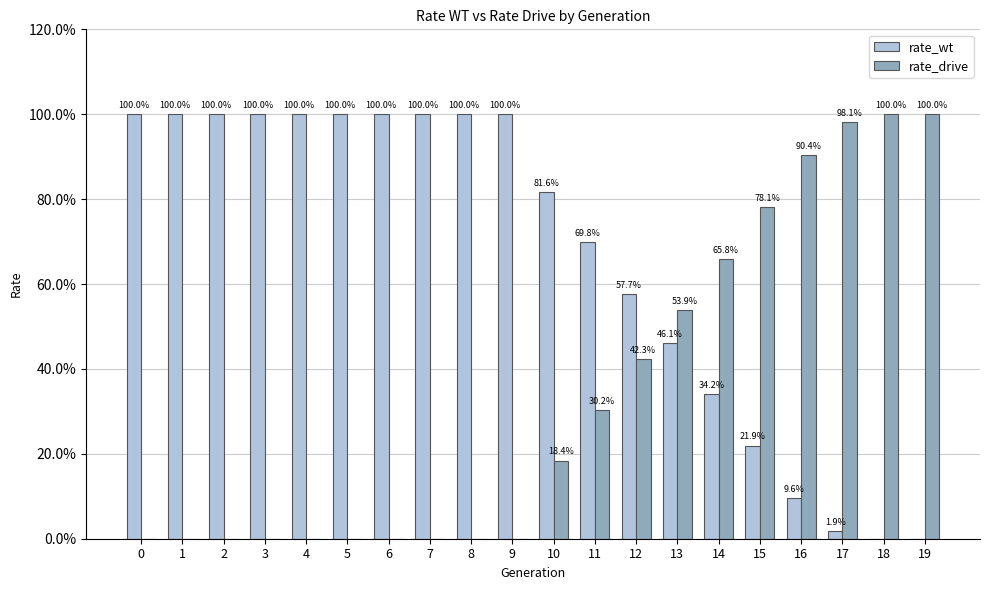

Reading right to left, list all the values displayed in this chart.

rate_wt: 19=0.0	18=0.0	17=0.0	16=0.1	15=0.2	14=0.3	13=0.5	12=0.6	11=0.7	10=0.8	9=1.0	8=1.0	7=1.0	6=1.0	5=1.0	4=1.0	3=1.0	2=1.0	1=1.0	0=1.0
rate_drive: 19=1.0	18=1.0	17=1.0	16=0.9	15=0.8	14=0.7	13=0.5	12=0.4	11=0.3	10=0.2	9=0.0	8=0.0	7=0.0	6=0.0	5=0.0	4=0.0	3=0.0	2=0.0	1=0.0	0=0.0